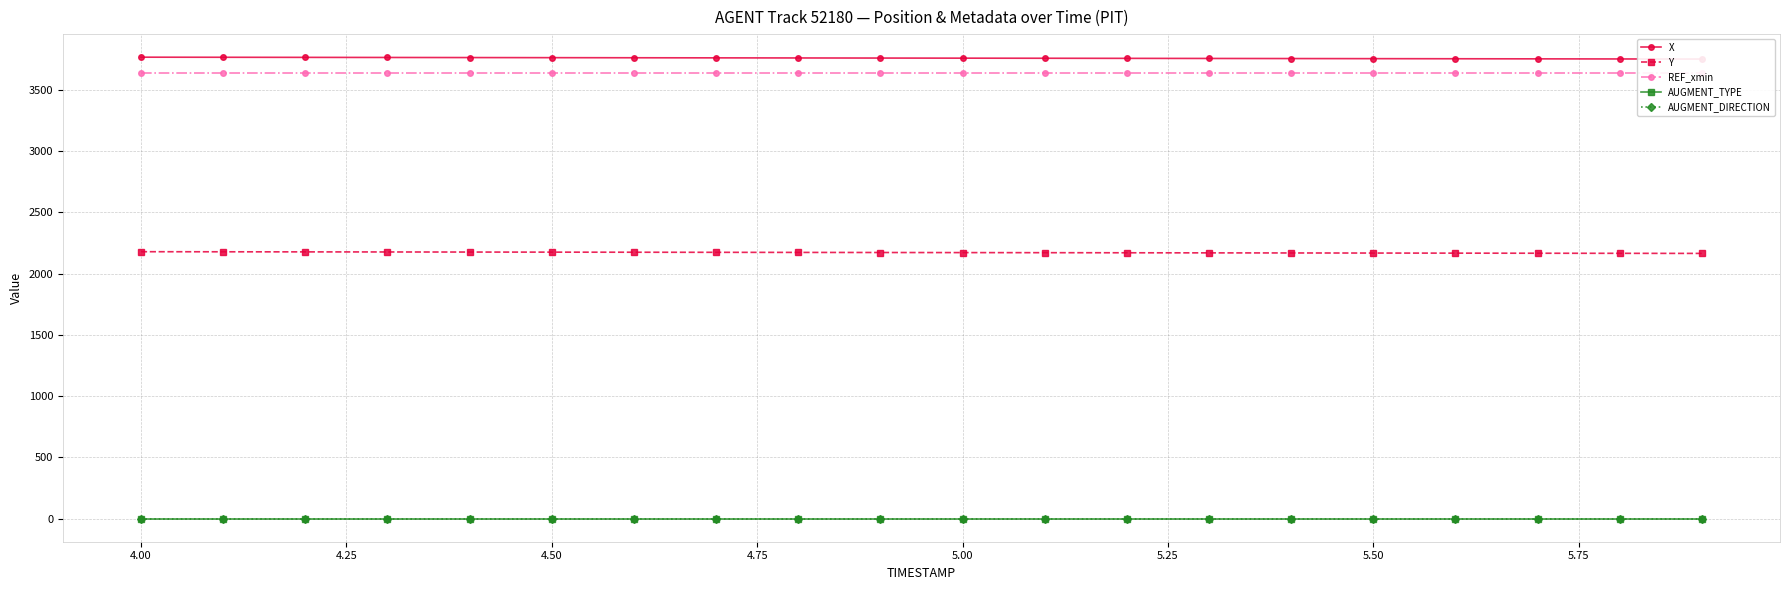

True or false: AUGMENT_DIRECTION and AUGMENT_TYPE intersect in this chart.

False